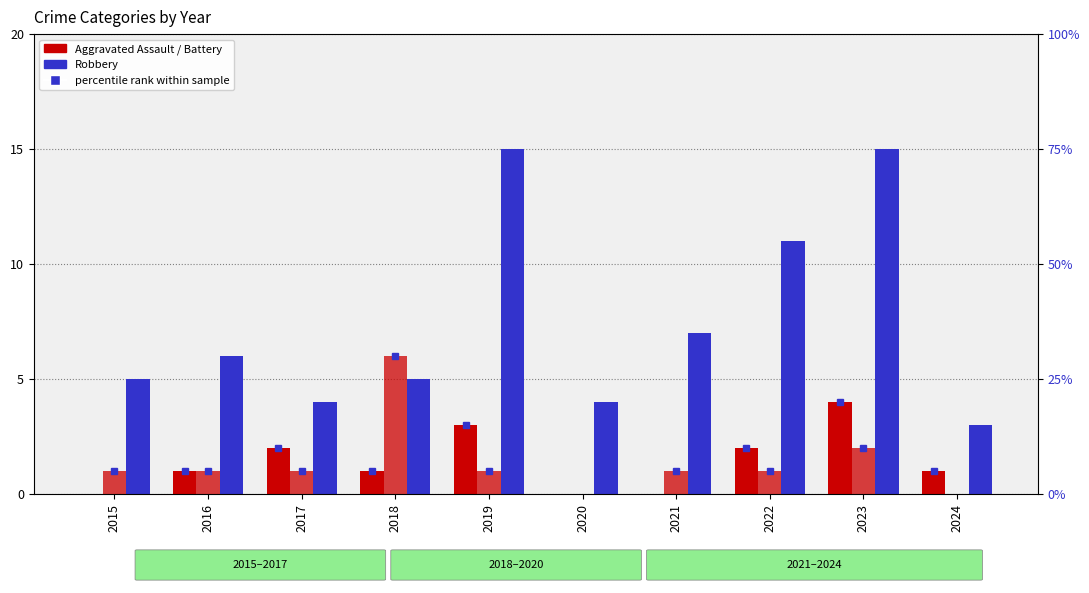

How many Aggravated Battery values are between 1 and 2?

7